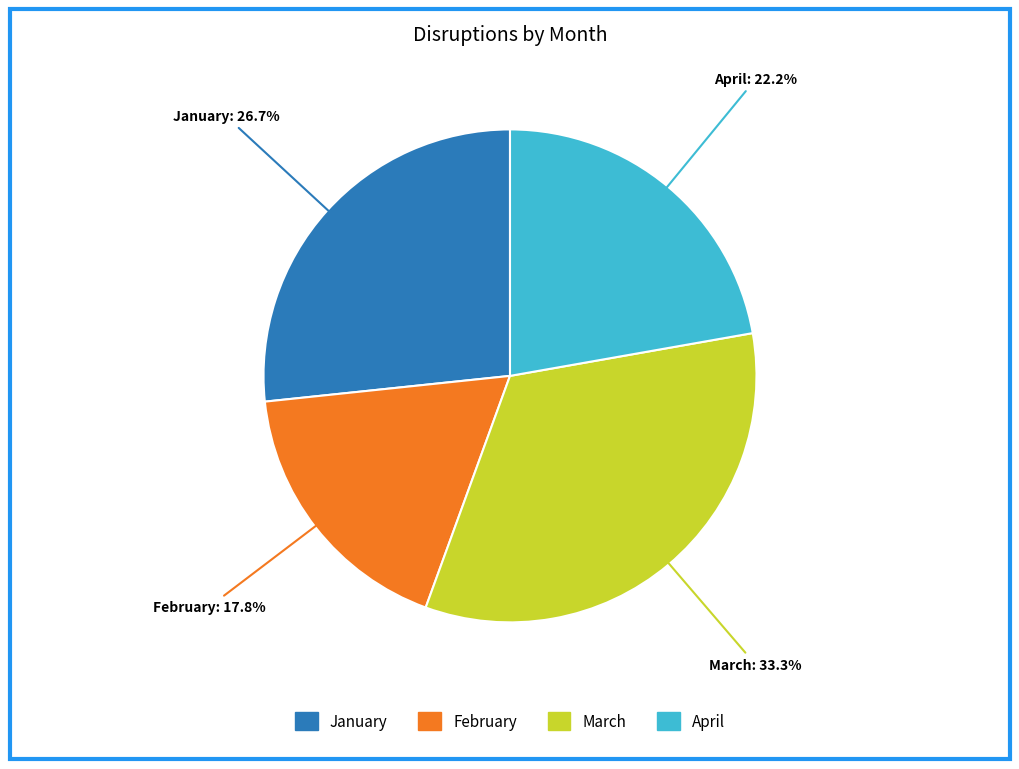

To the nearest percent, what percentage of the pie is February?

18%